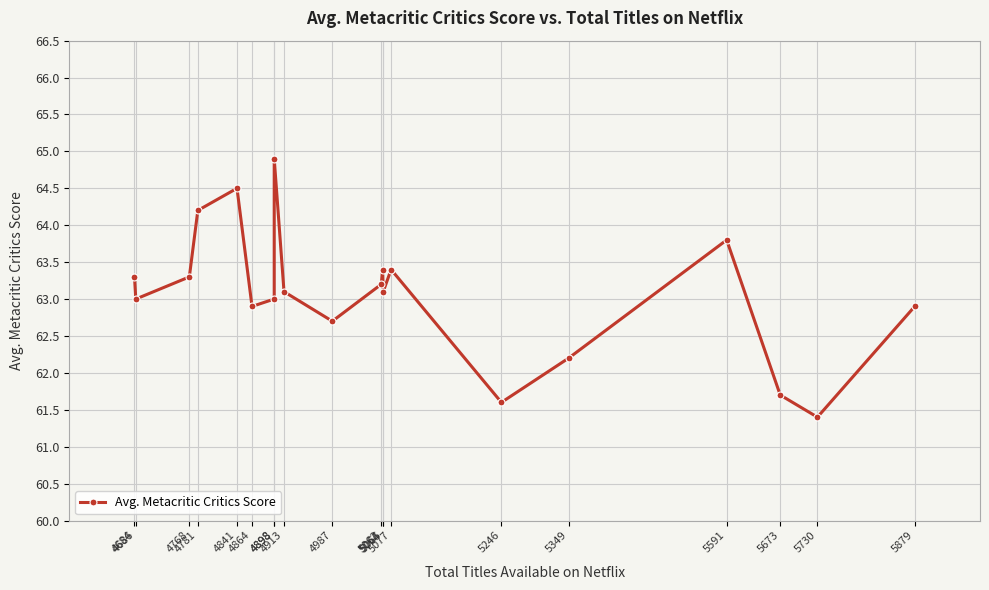

Which has a higher value, 5062 or 5246?

5062